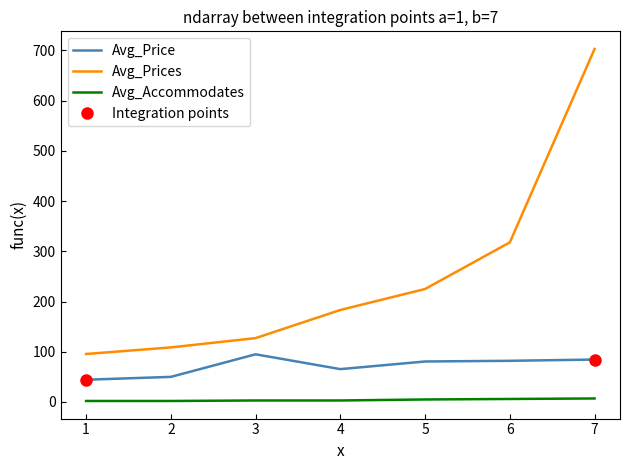

Which series has the largest total across all categories?

Avg_Prices